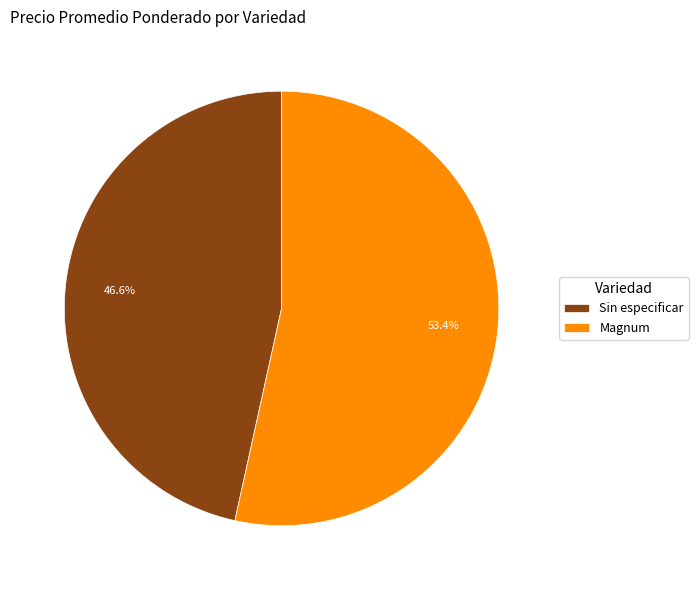

Which has a higher value, Magnum or Sin especificar?

Magnum